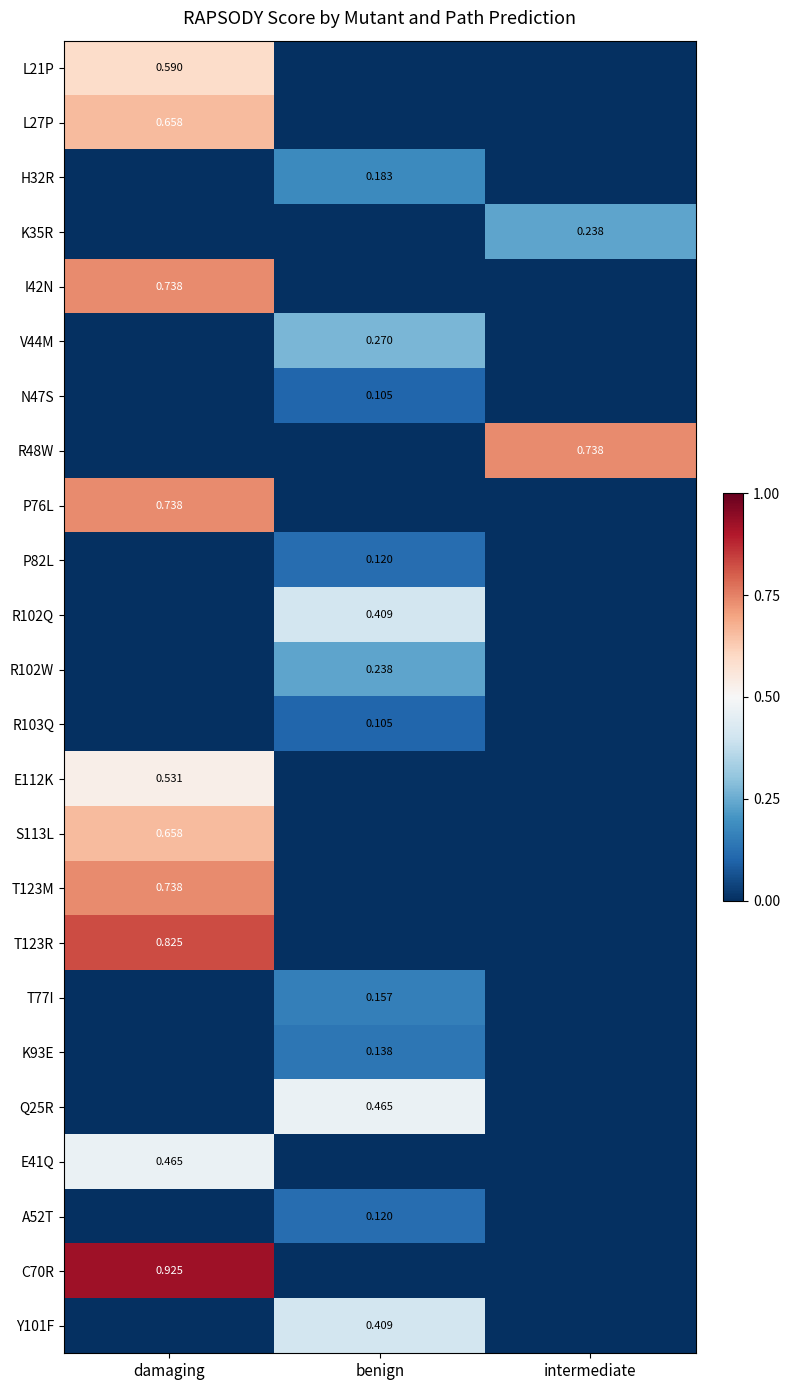

True or false: L27P has a value of -0.3 at intermediate.

False